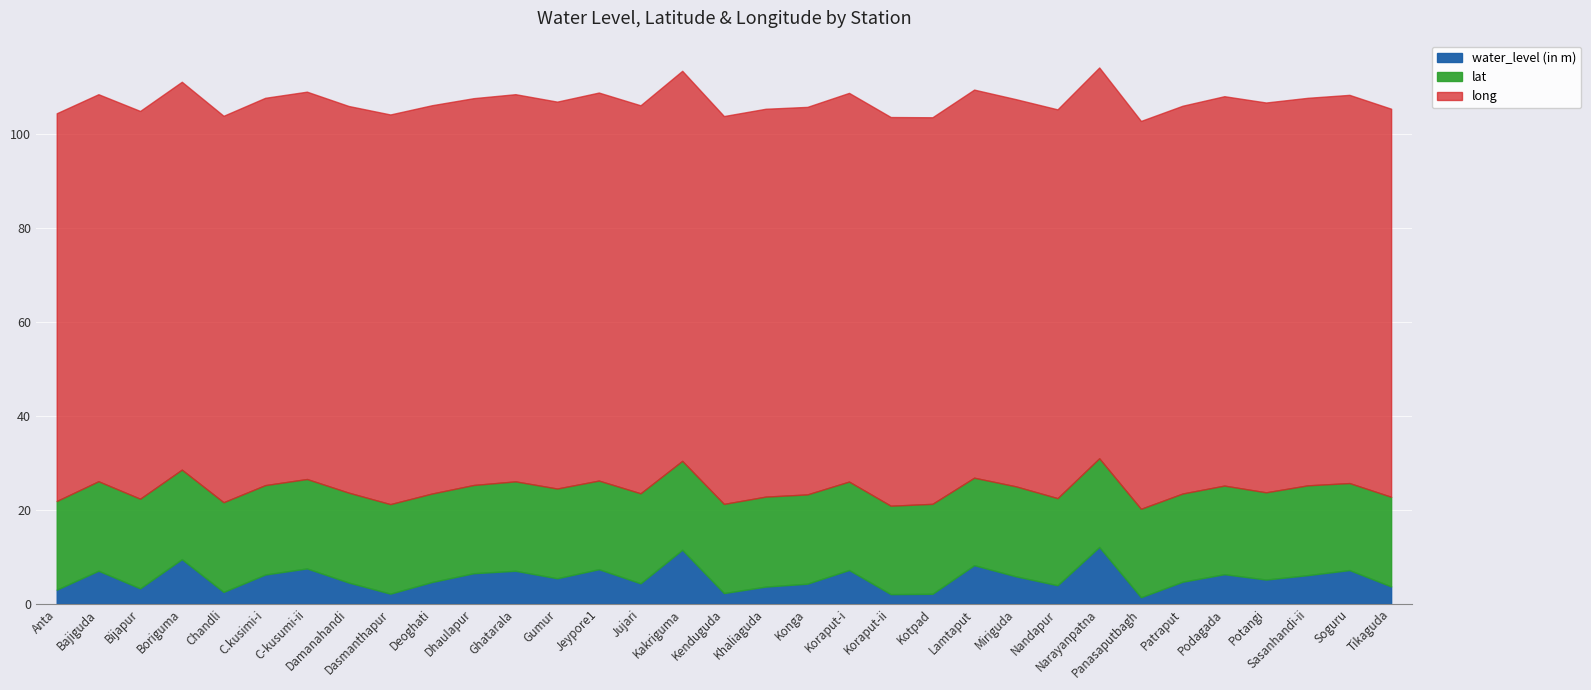

Does the chart display data point markers on the line(s)?

No